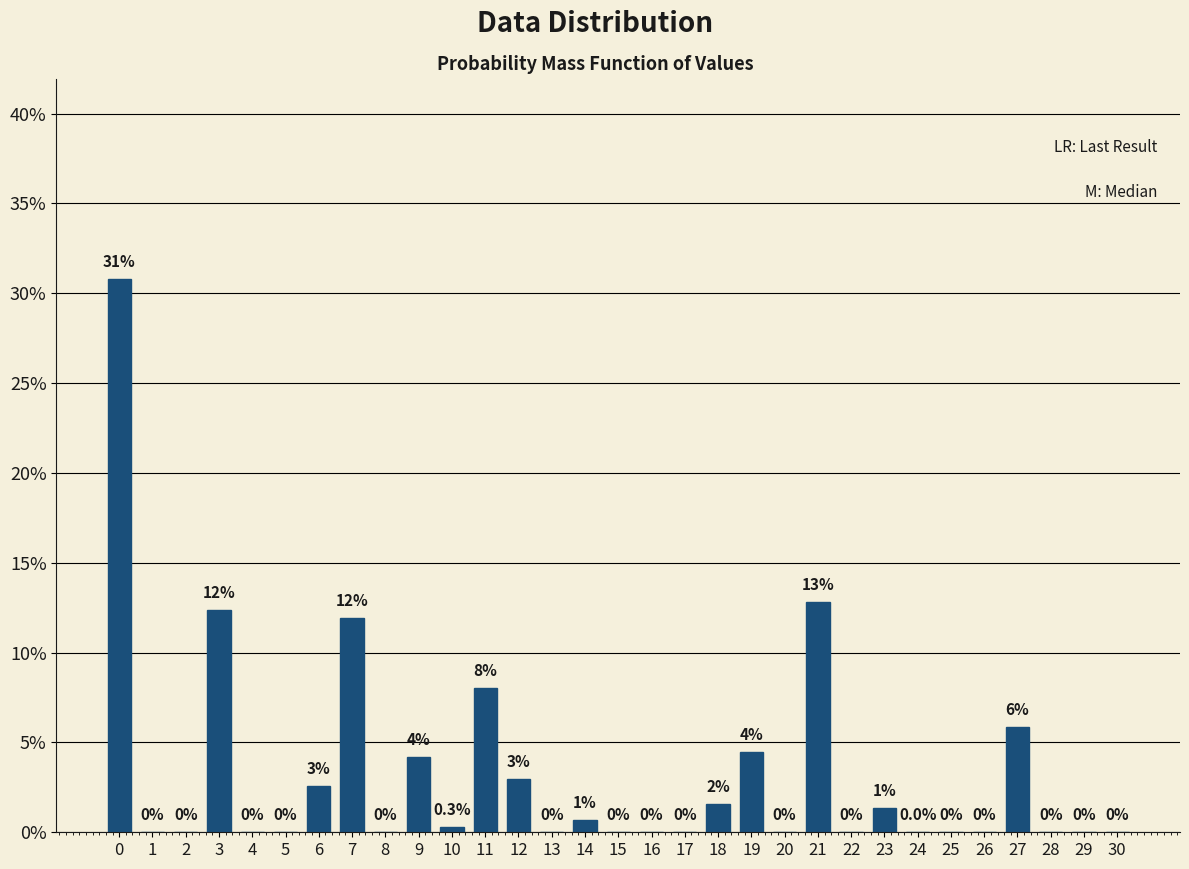

What is the maximum value shown in the chart?

30.8